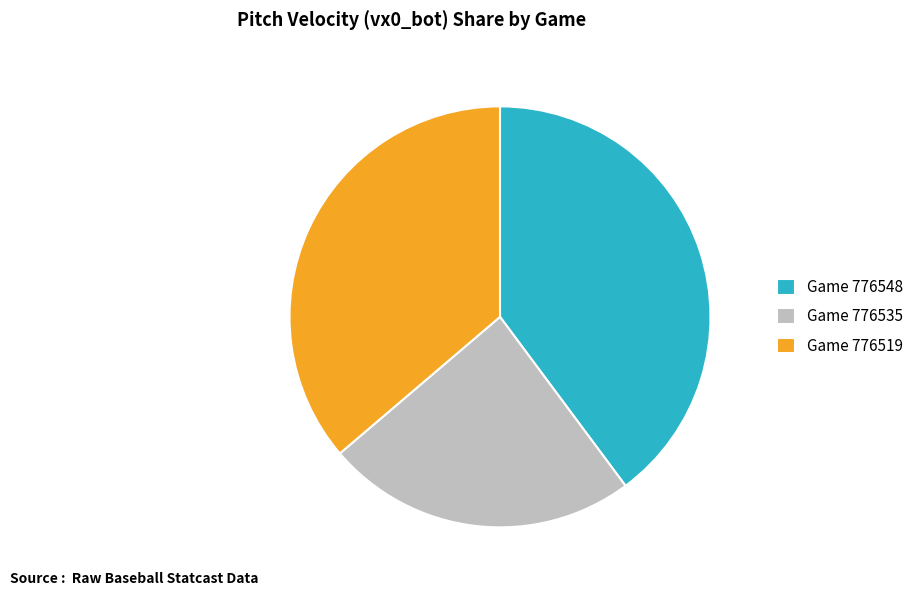

How many slices are in this pie chart?

3